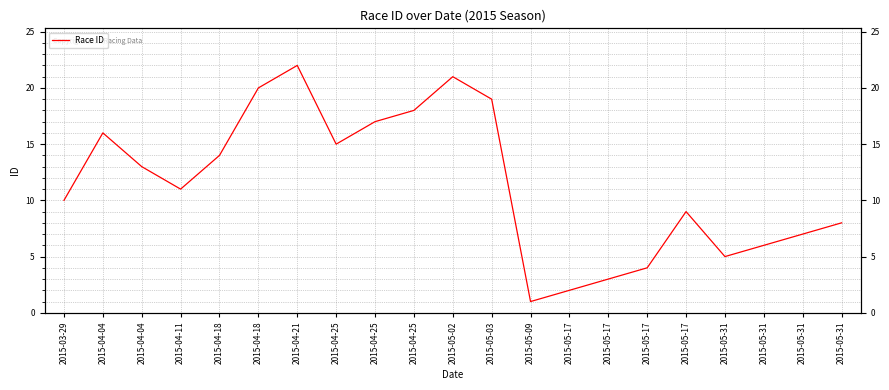

The value at 2015-04-11 is 4. True or false?

False